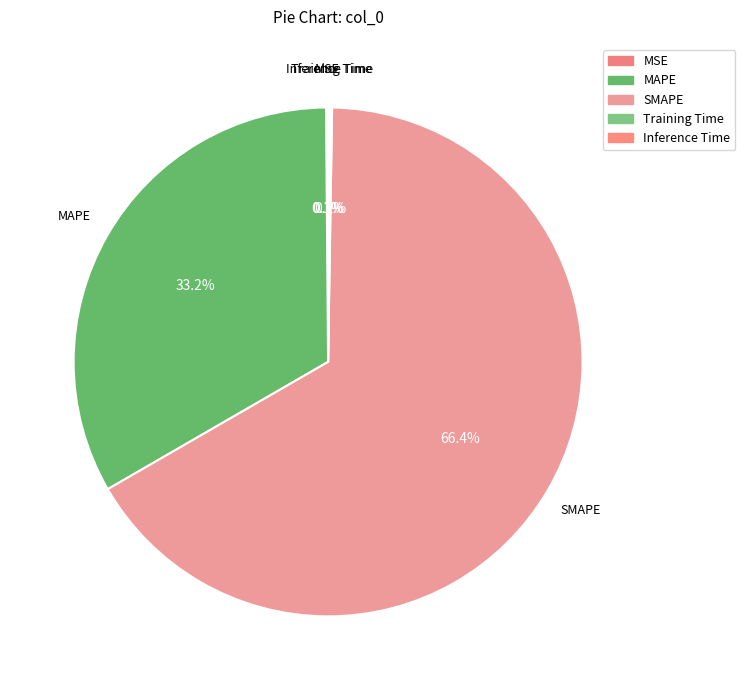

To the nearest percent, what portion does SMAPE represent?

66%